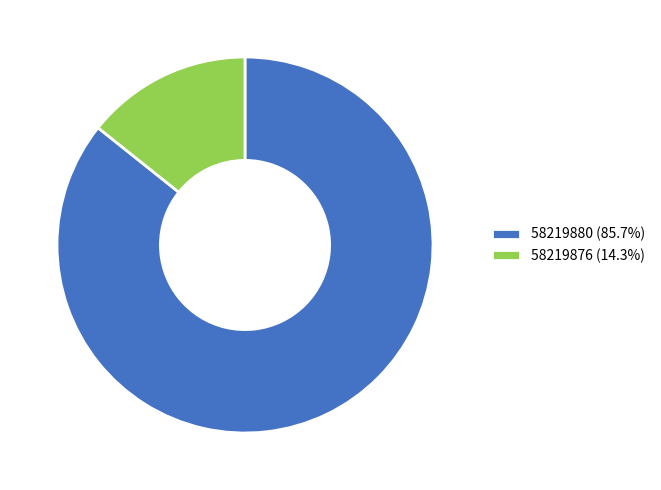

Combined, do 58219880 (85.7%) and 58219876 (14.3%) account for over 50%?

Yes